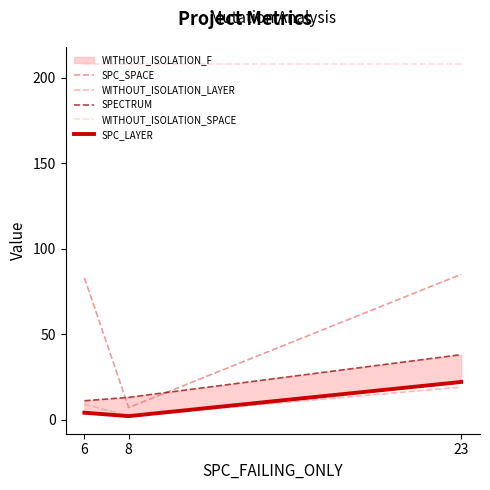

At which label does WITHOUT_ISOLATION_SPACE reach its minimum?

6